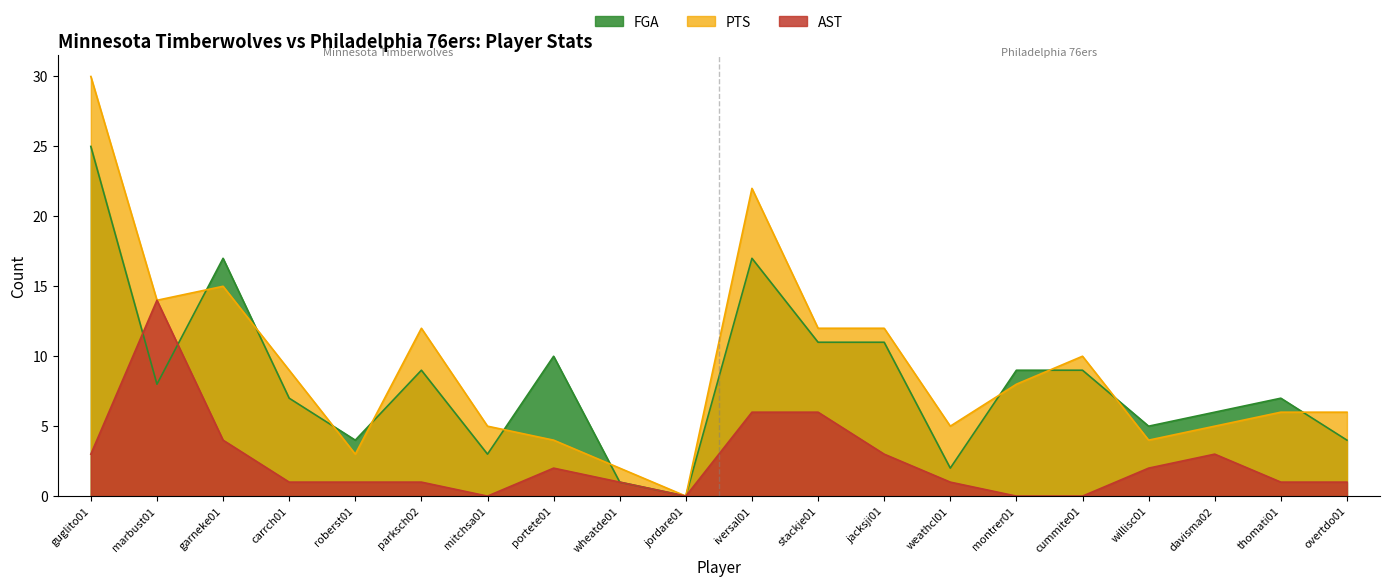

Which series has the widest spread of values?

PTS